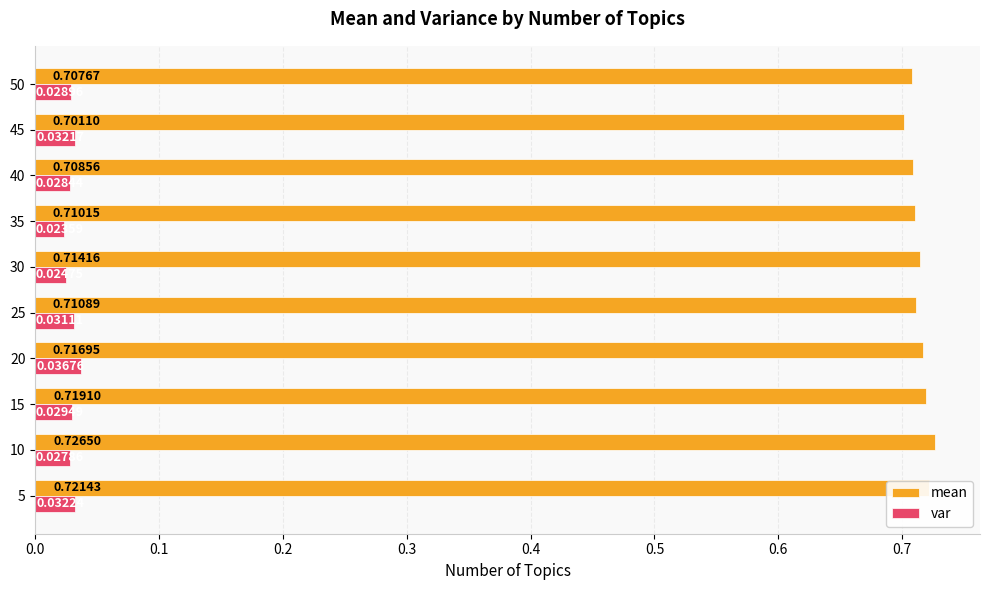

What is the sum of the mean values at 40 and 5?

1.4